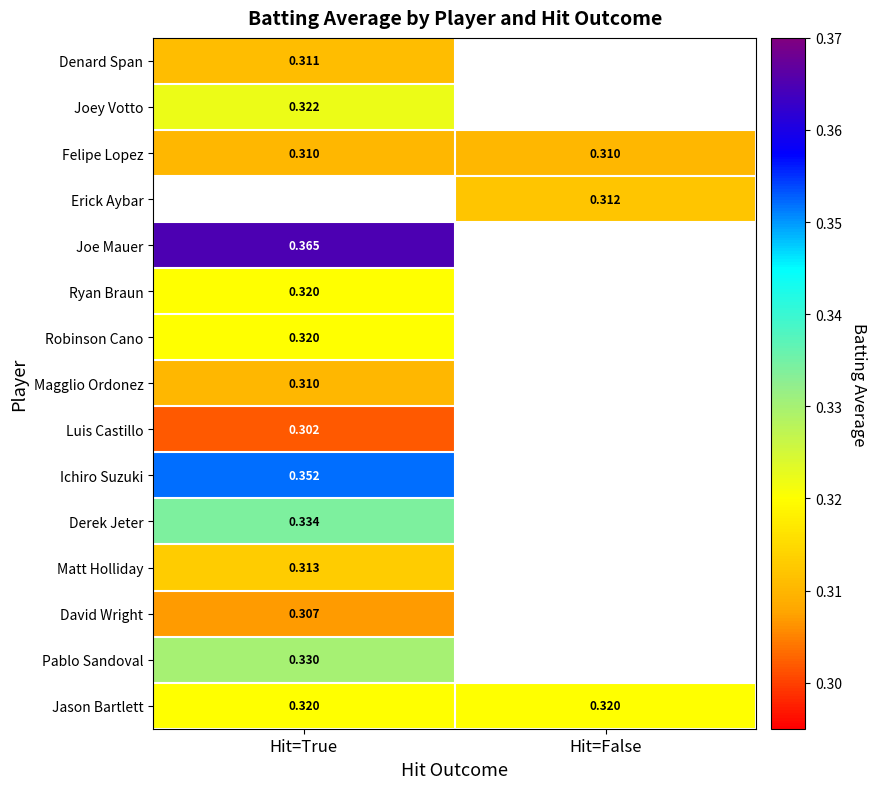

What is the maximum value for Robinson Cano?

0.3